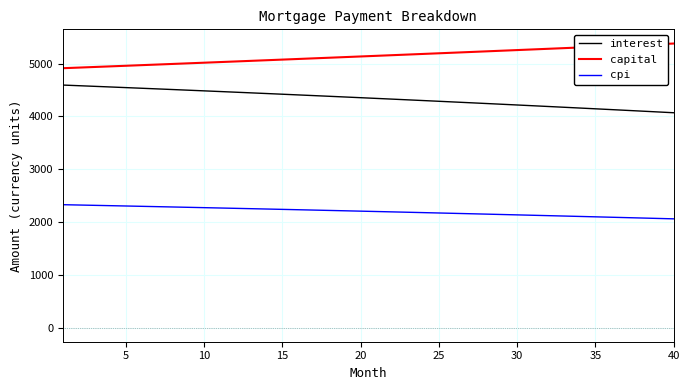

Which series has the largest total across all categories?

capital